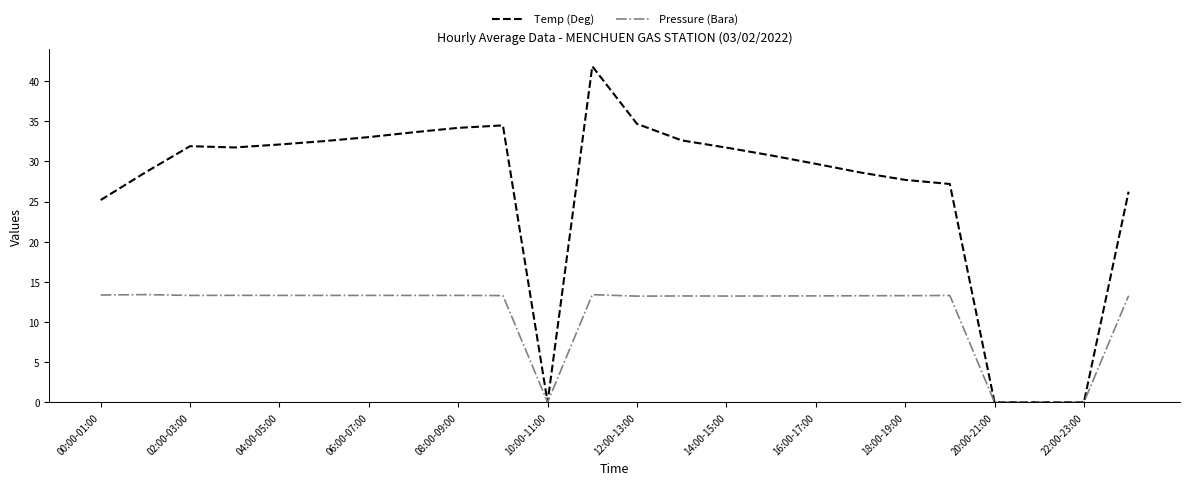

List the series in order of their peak value, lowest first.

Pressure (Bara), Temp (Deg)